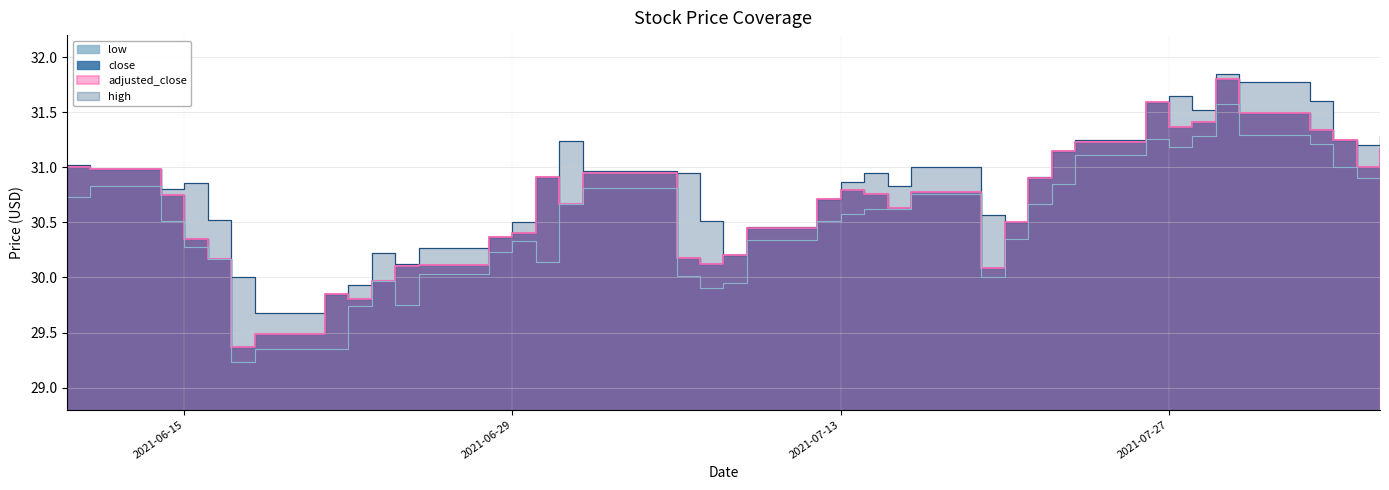

True or false: low has more than 1 interior local peaks.

True